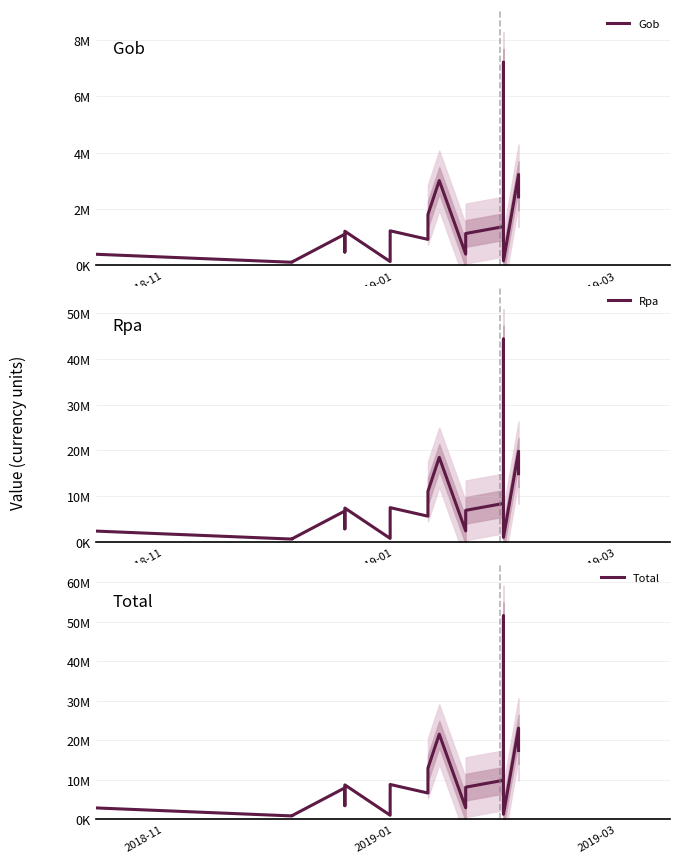

What is the difference between the second highest and second lowest values in the Rpa series?

19091174.1